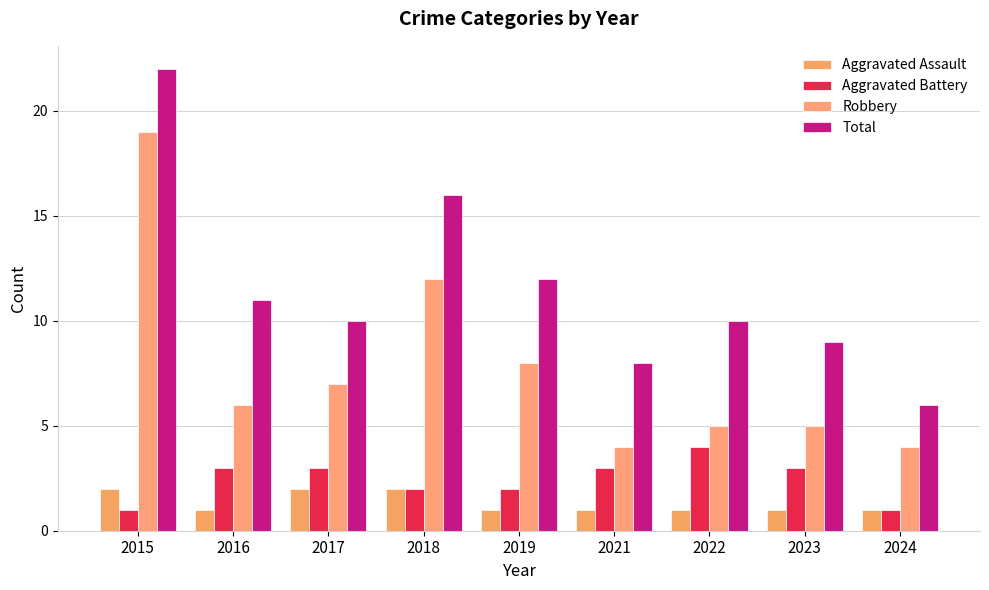

How many bars are there in total?

36